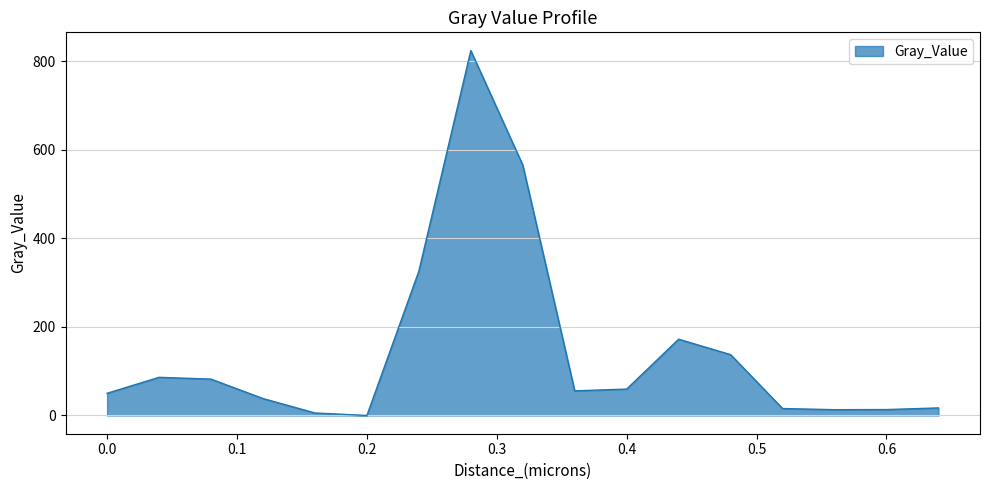

What is the difference between the maximum and minimum values?

824.3